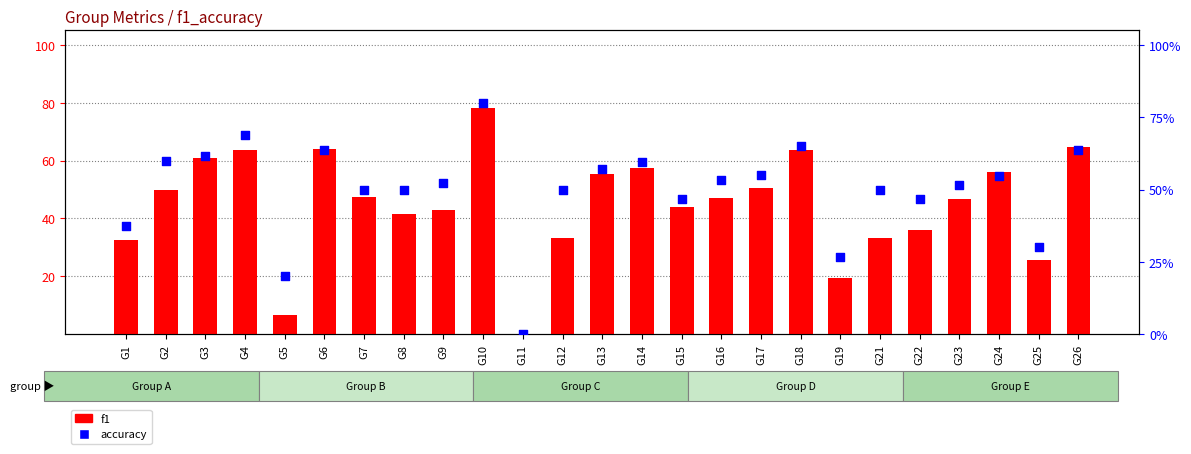

Which series has the largest Y range (max minus min)?

accuracy